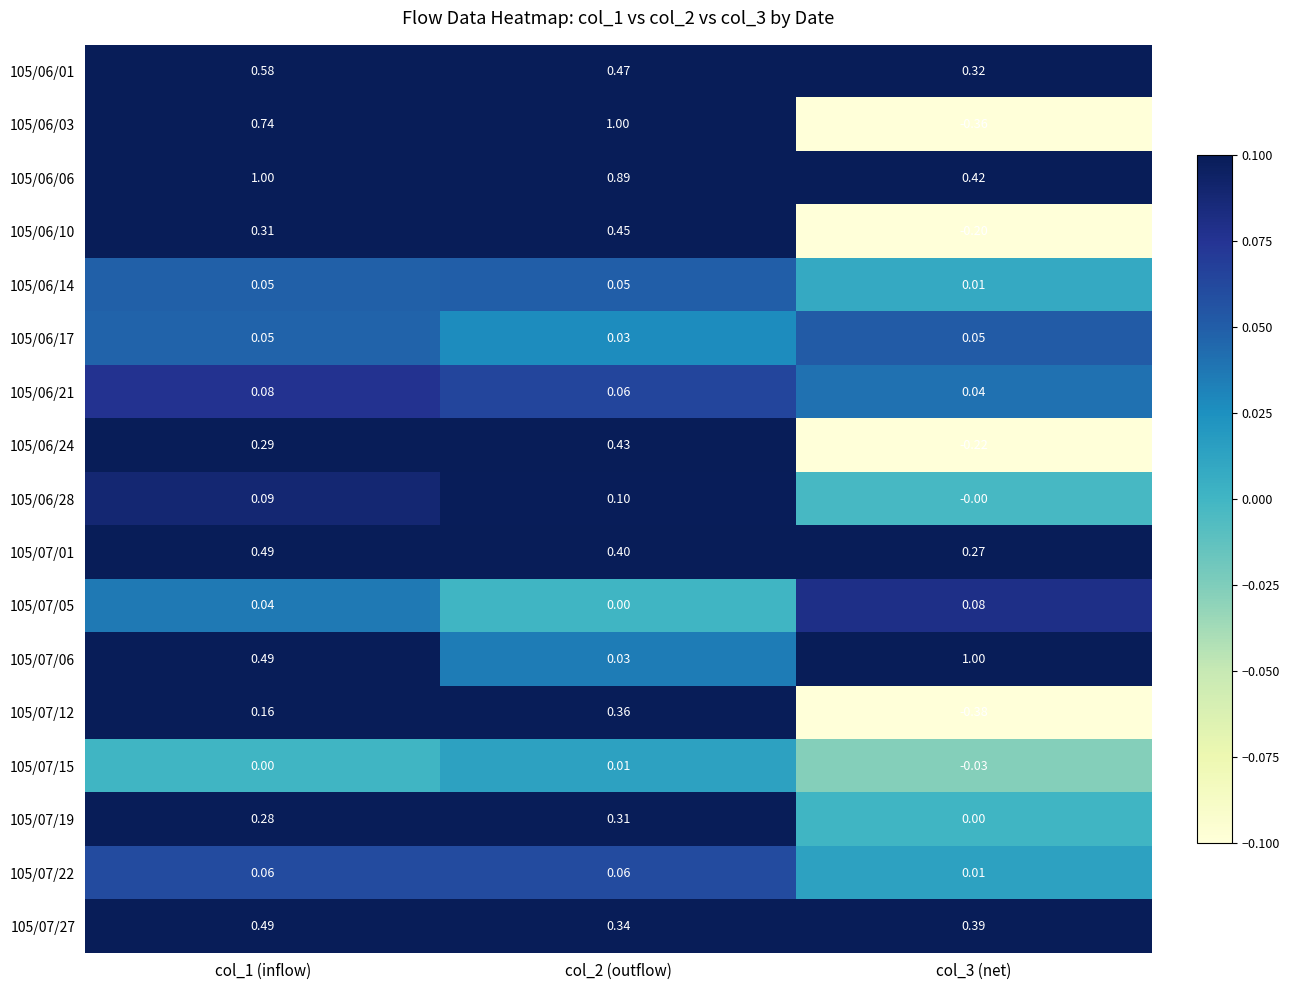

How many series are shown in this chart?

17